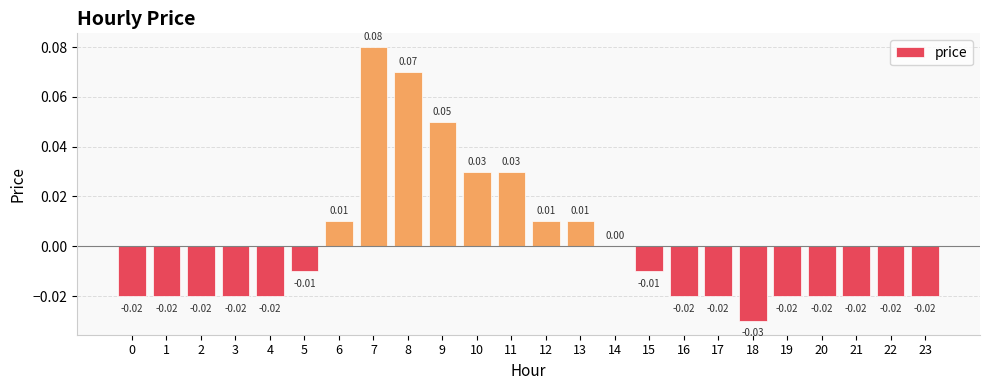

How many data points does each series have?

24